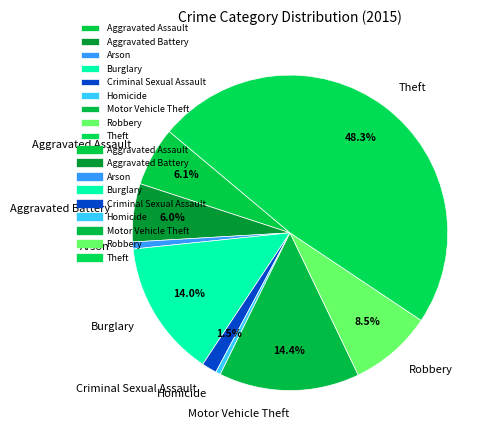

Is the sum of Aggravated Battery and Theft greater than half?

Yes